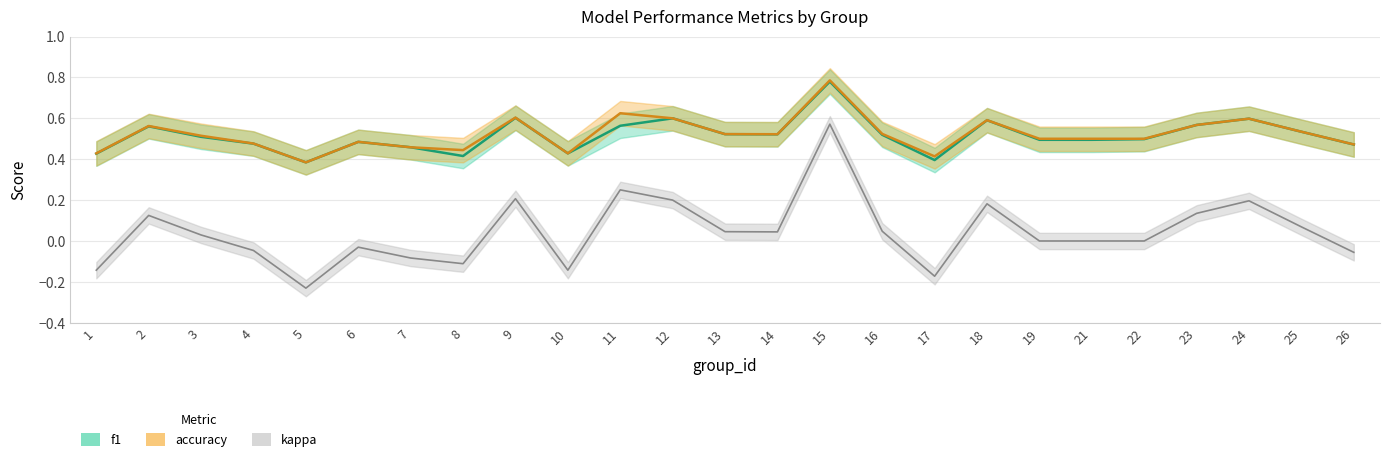

Does the chart display data point markers on the line(s)?

No